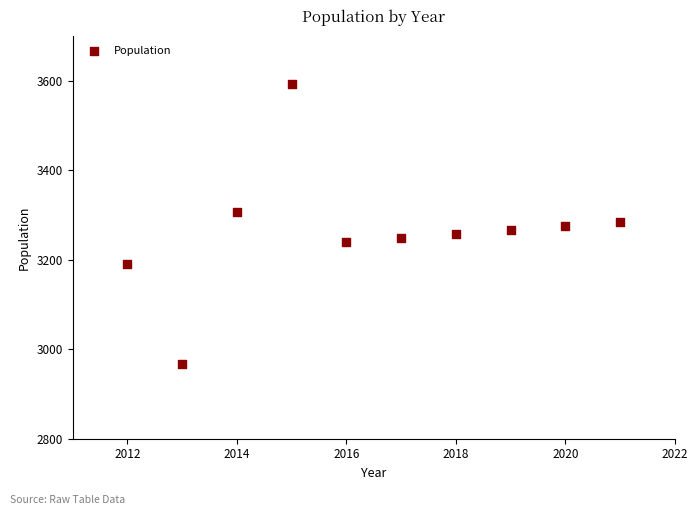

What is the range of X values (max minus min)?

9